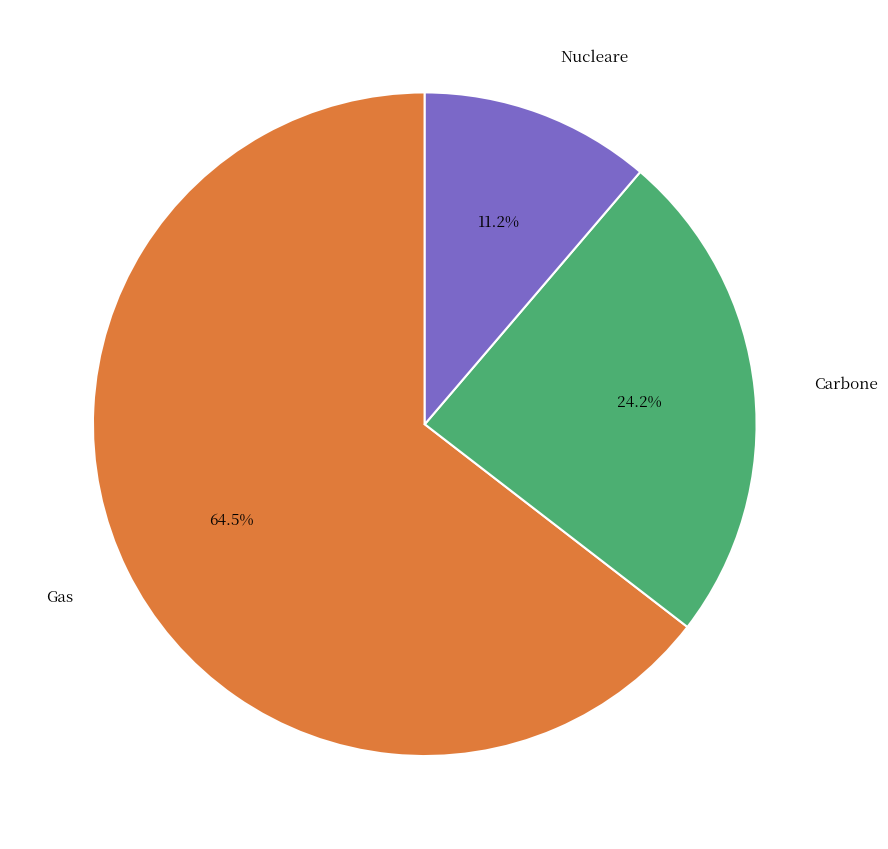

Rank the categories by value from lowest to highest.

Nucleare, Carbone, Gas